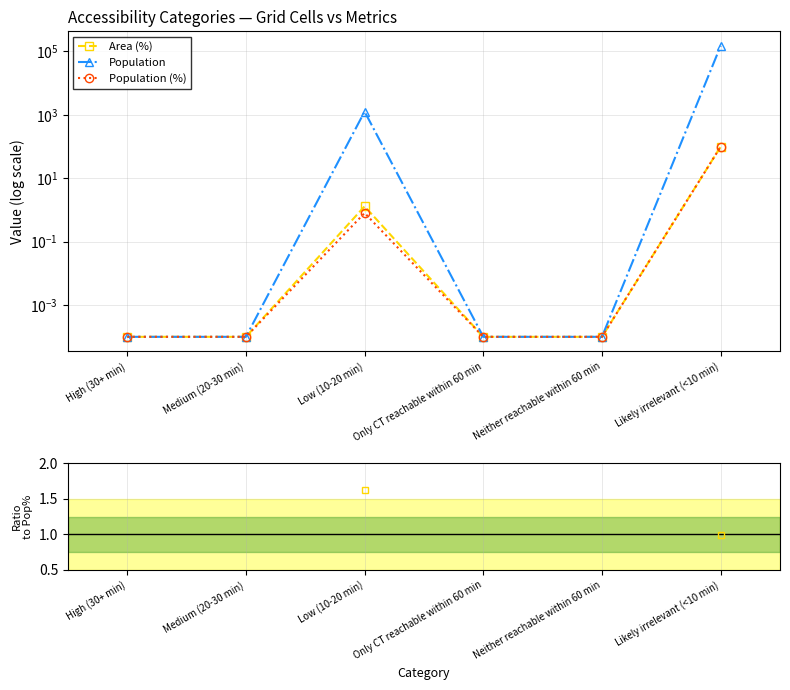

True or false: Population and Population (%) intersect in this chart.

False